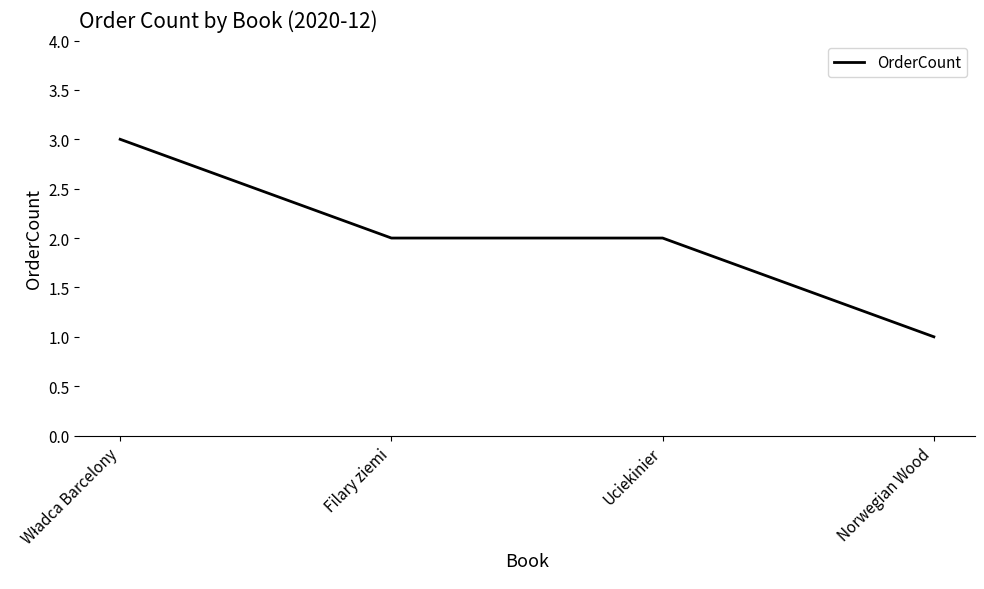

What position from the left is Uciekinier?

3